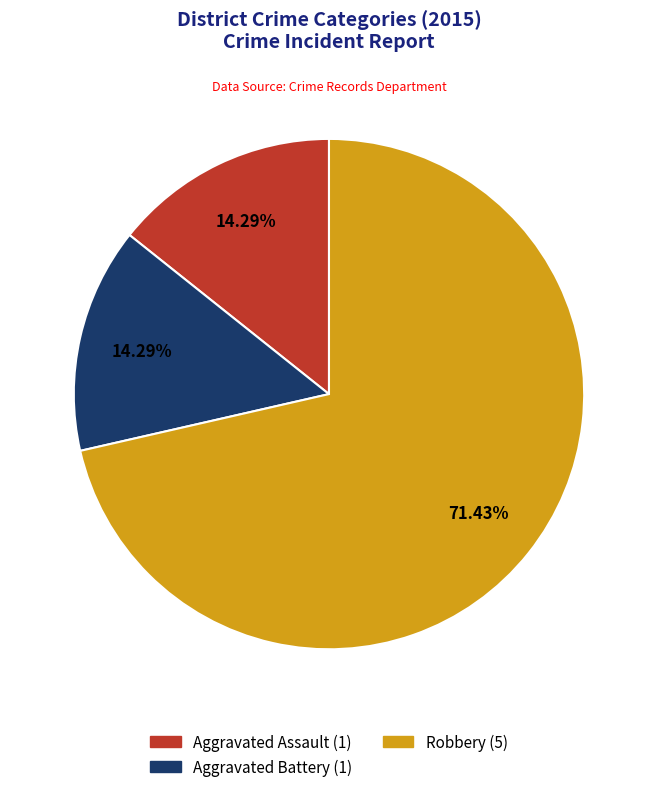

What is the ratio of the value at Robbery to the value at Aggravated Assault?

5.0